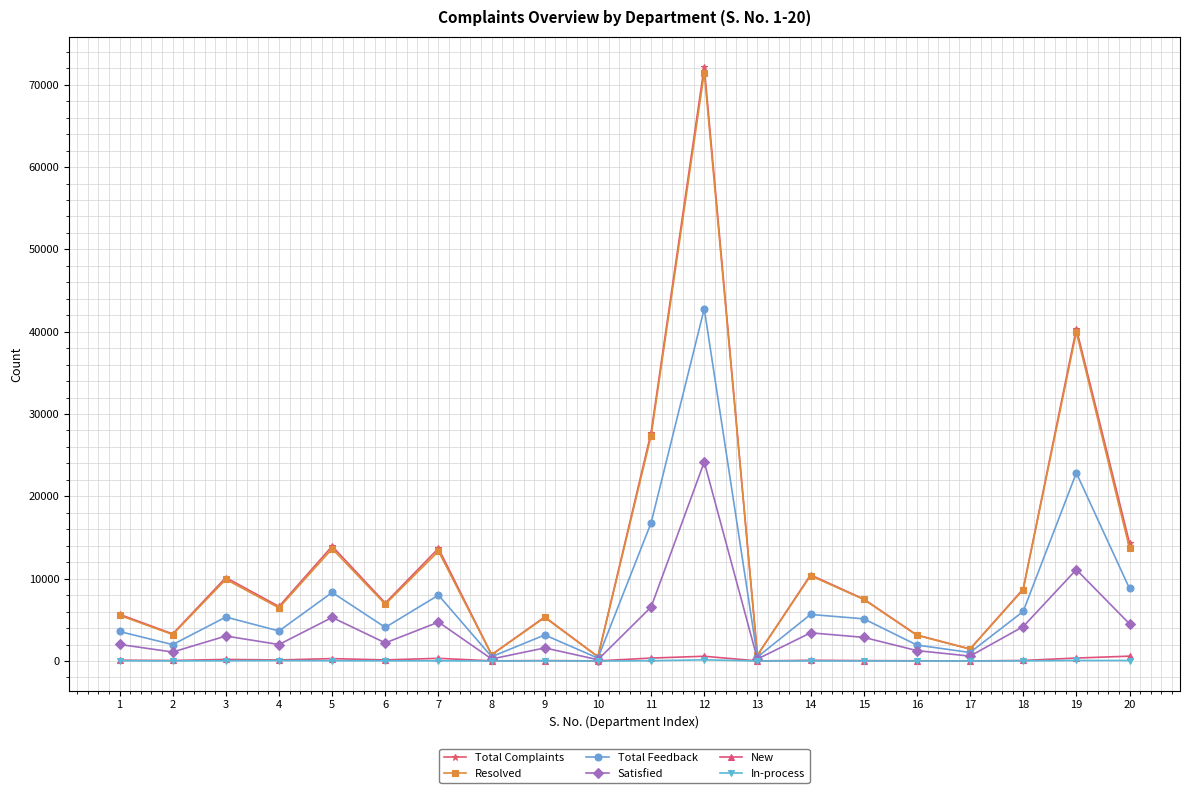

What is the greatest value displayed?

72200